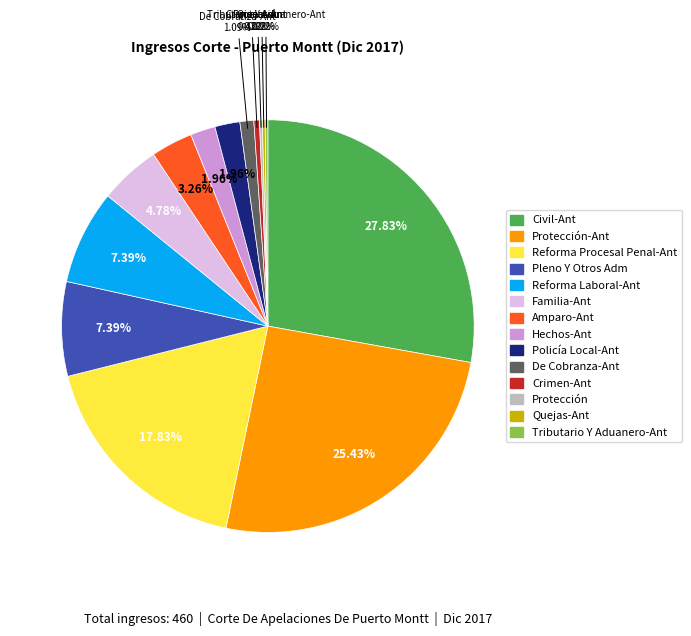

Is there any slice that represents more than half of the pie?

No